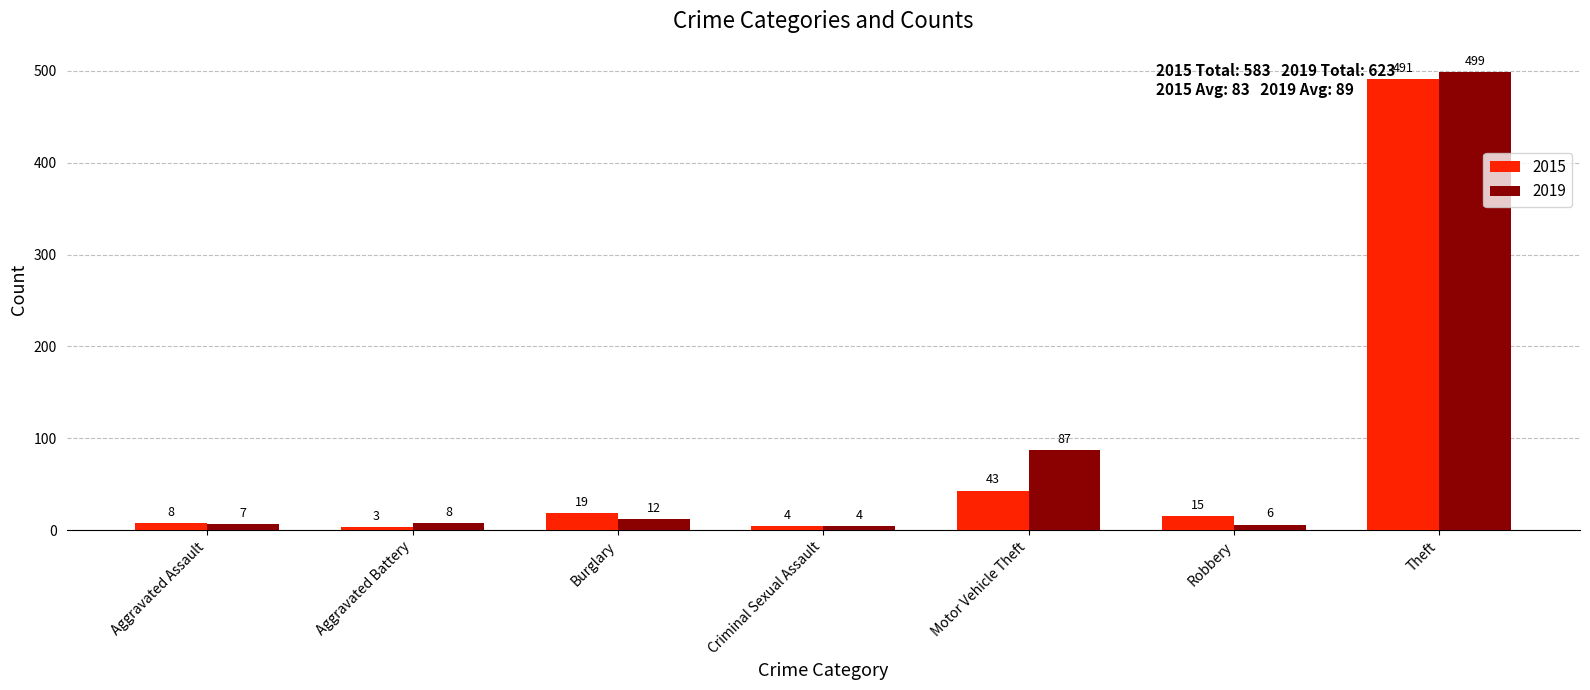

How many data points does each series have?

7